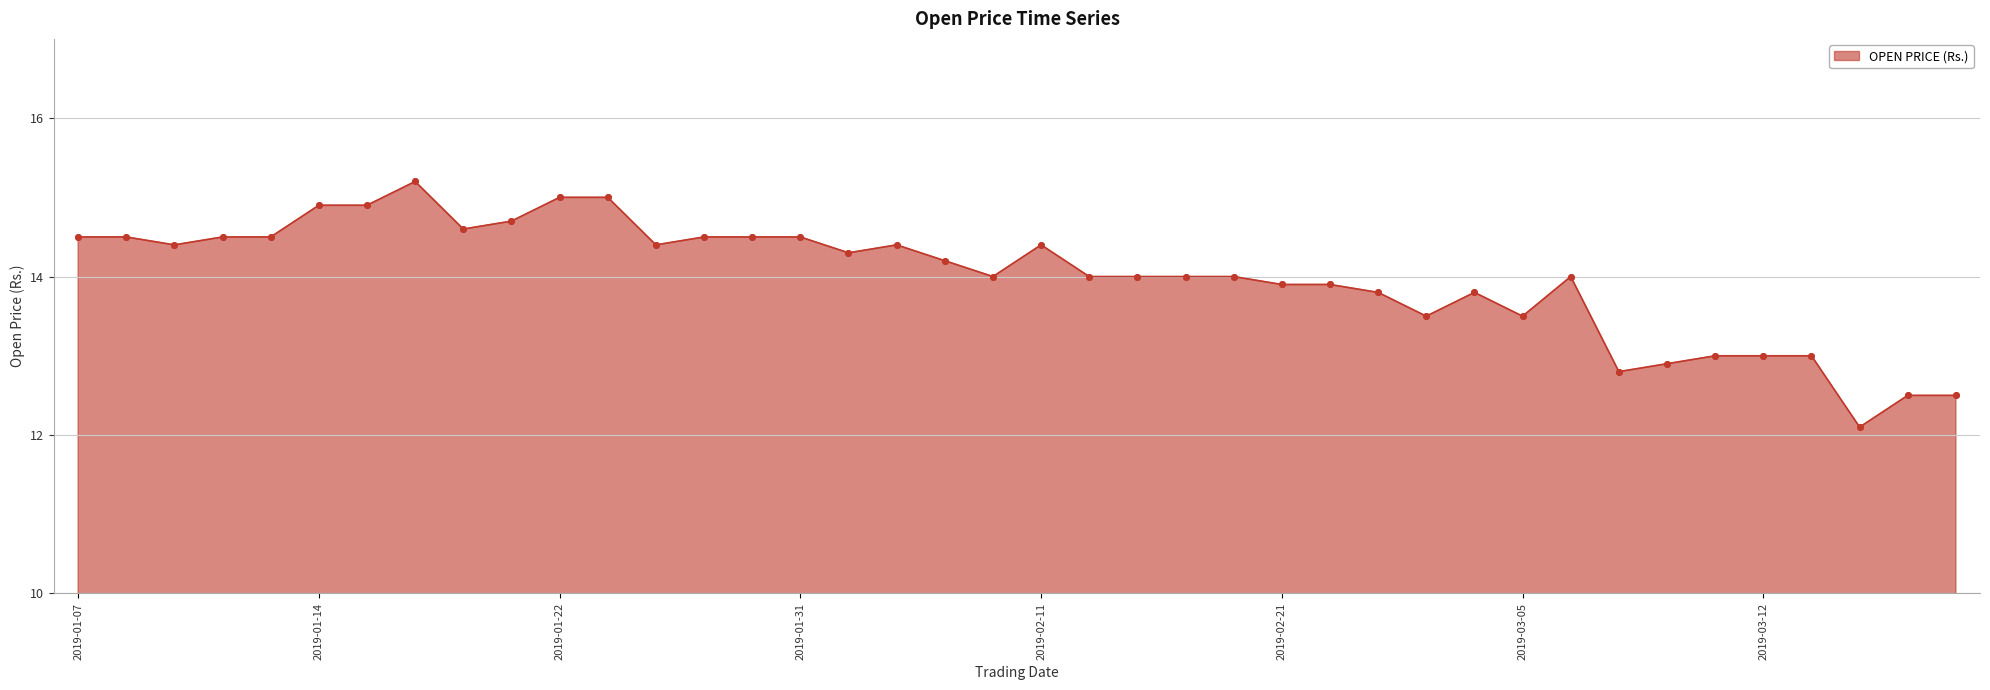

What is the value of the 16th point from the left?

14.5